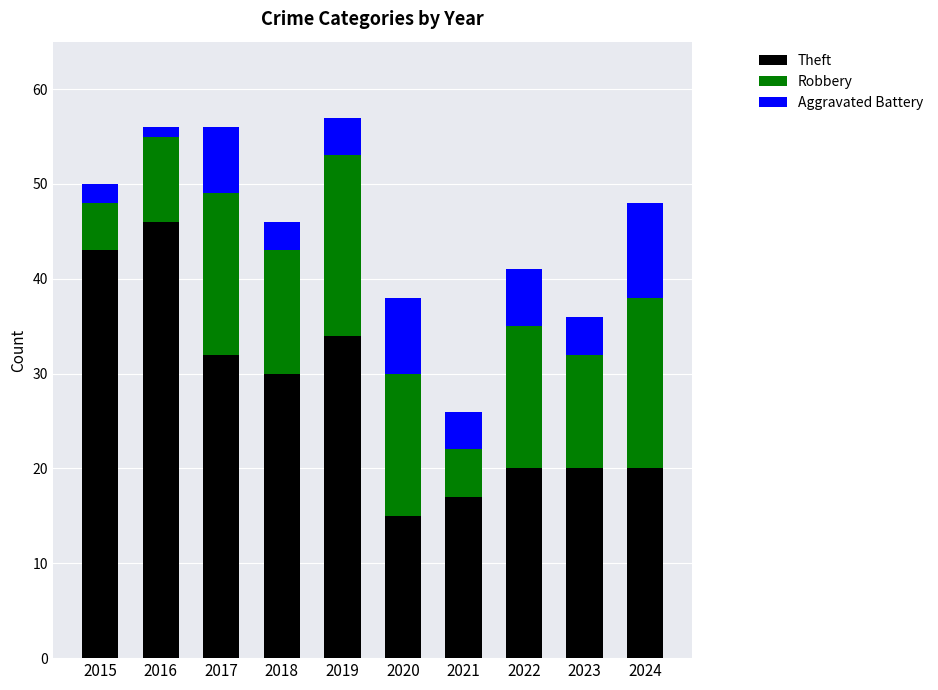

What is the average value of the Theft series?

28